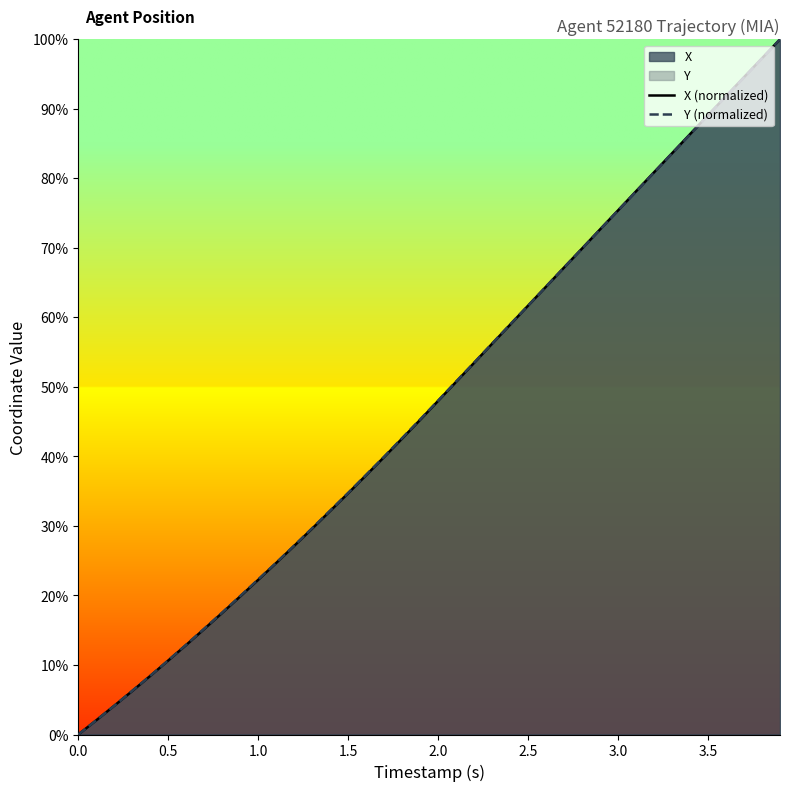

What is the greatest value displayed?

100.0